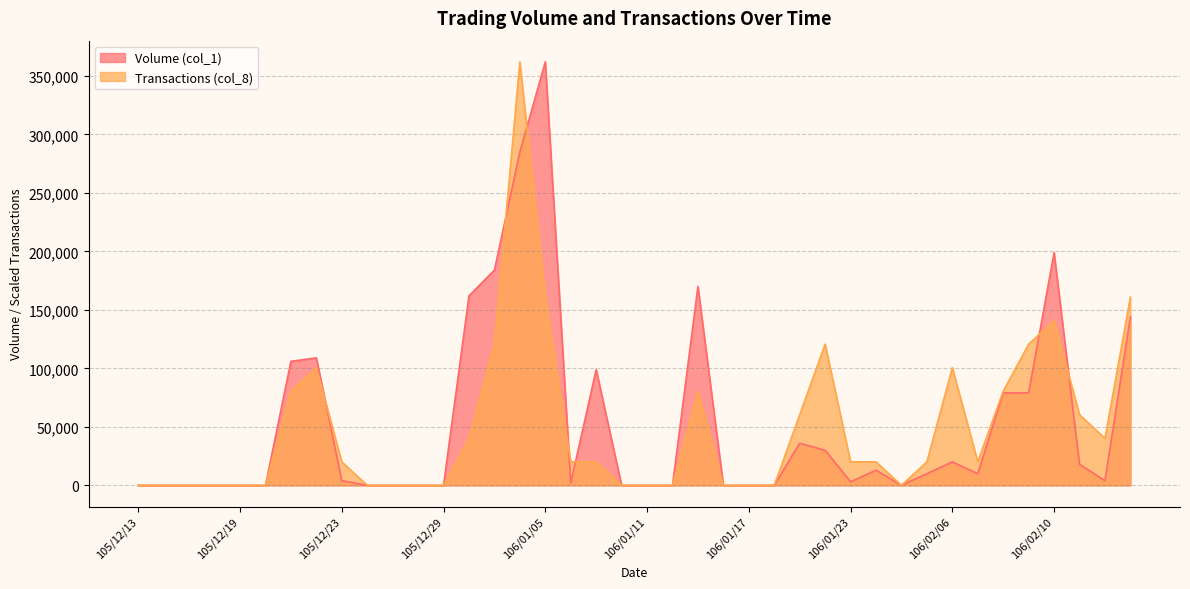

Between 106/01/20 and 106/02/15, which is larger?

106/02/15